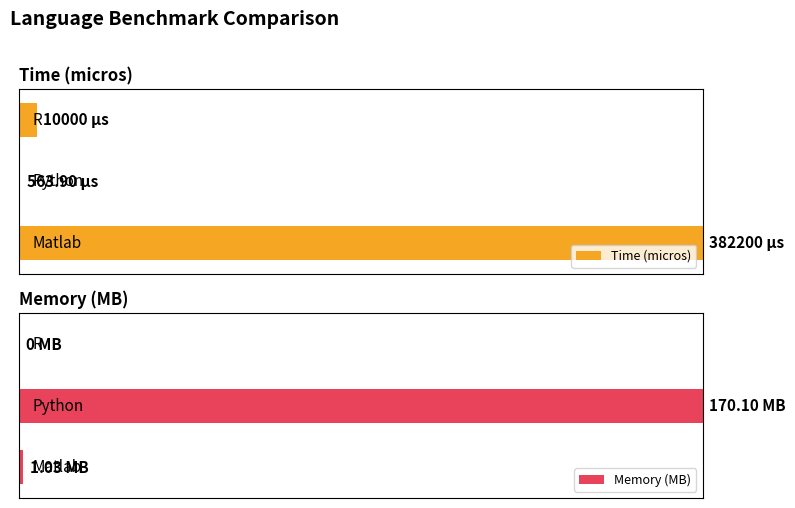

Which series has the largest range (max minus min)?

Memory (MB)